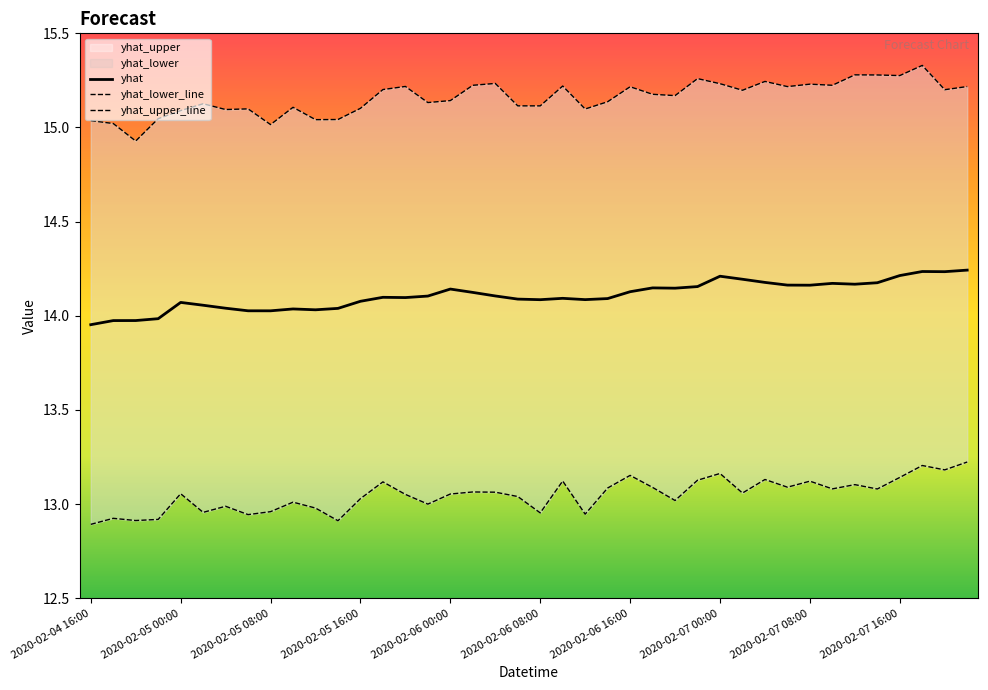

True or false: yhat_lower_line and yhat_upper_line intersect in this chart.

False